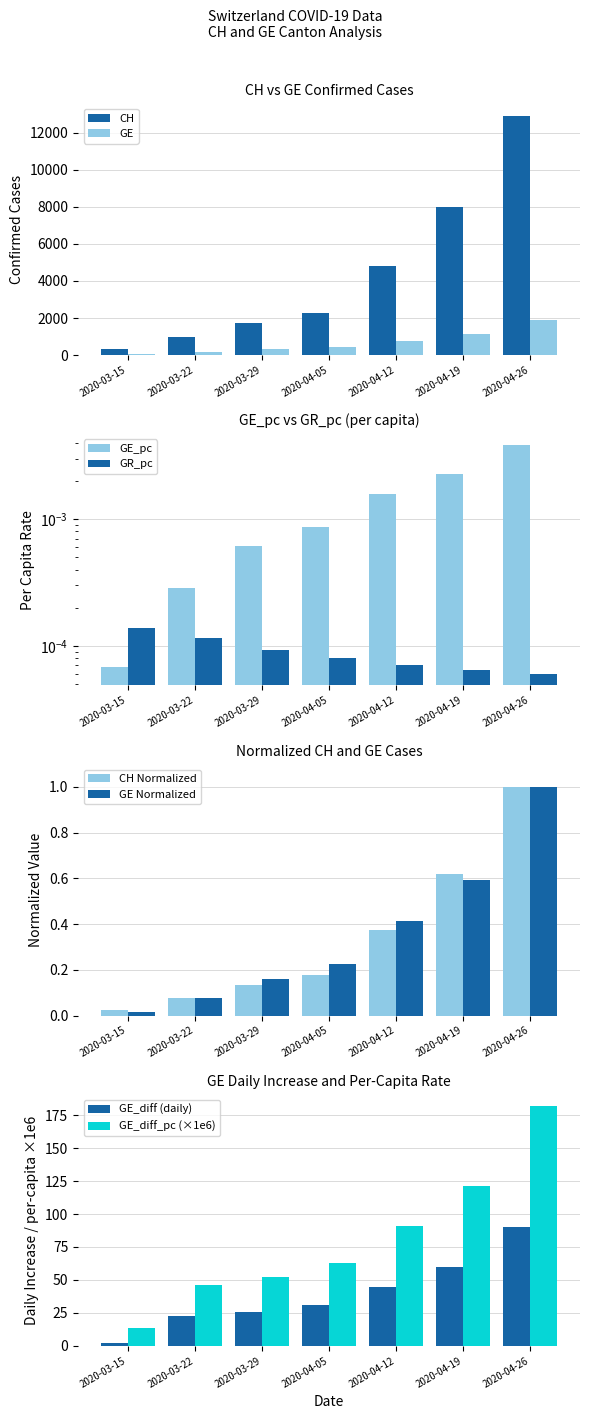

What is the label of the 5th bar from the left?

2020-04-12